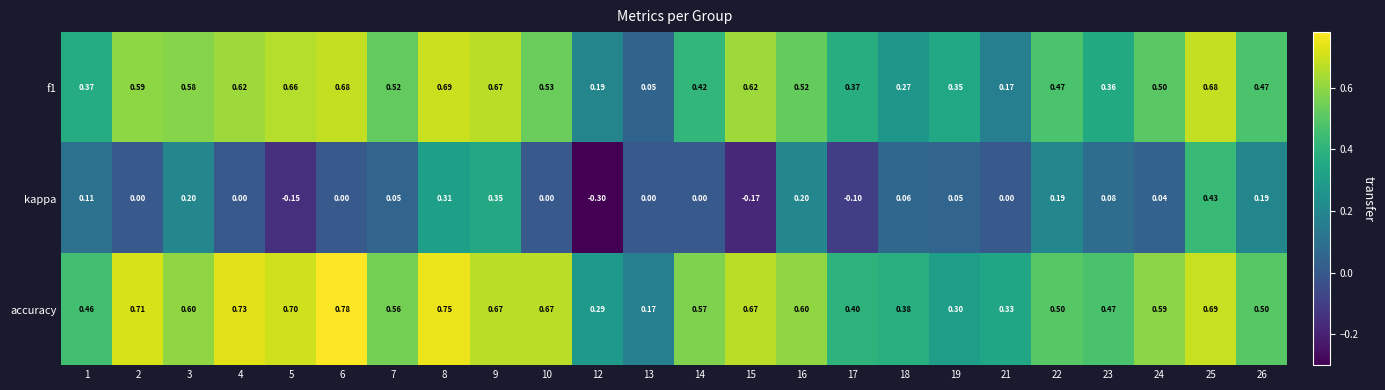

At which category is the sum across all series the highest?

25